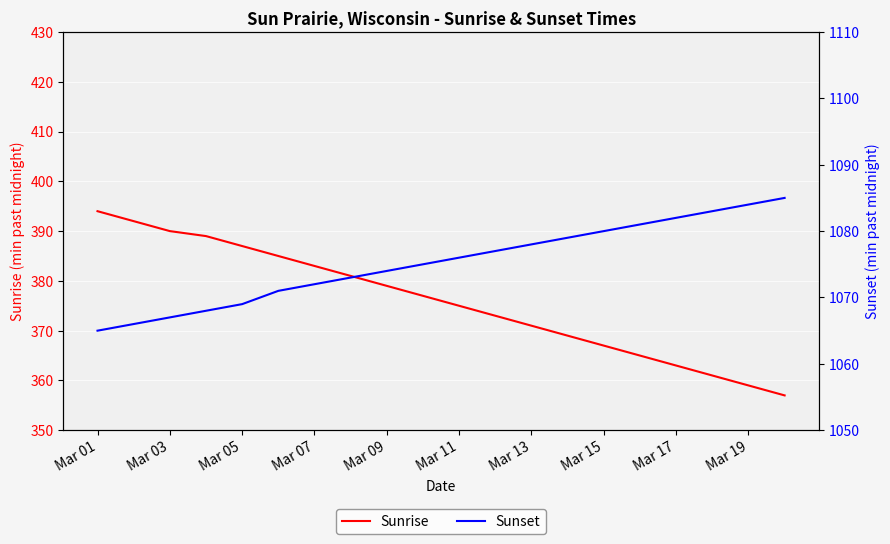

Is it true that Sunrise equals 255 at Mar 19?

False